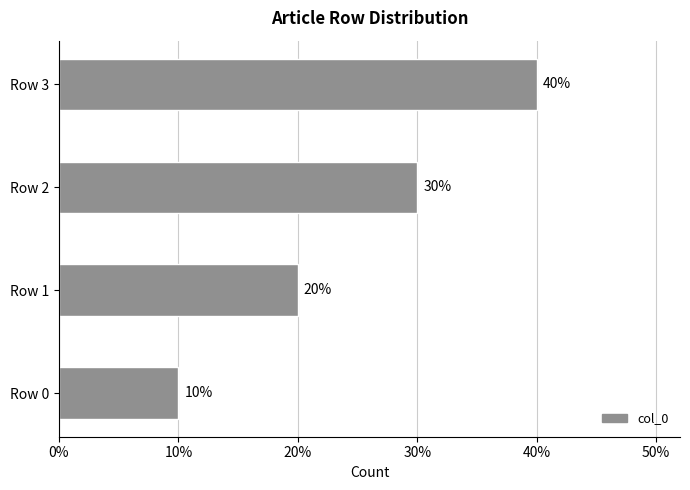

Is it true that the value at Row 0 is 13?

False